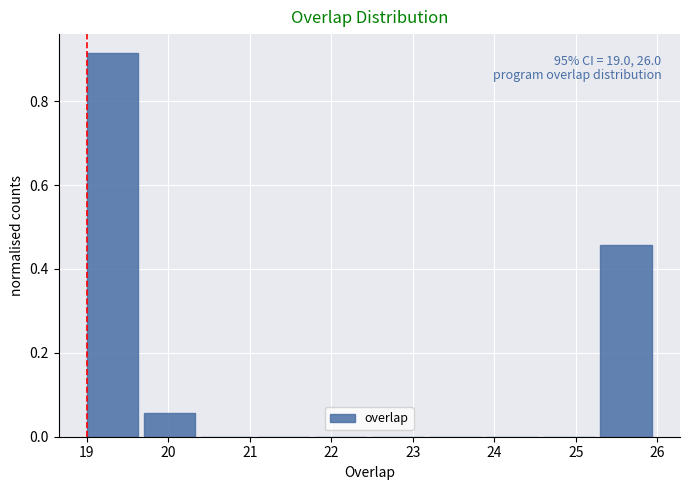

Which range on the x-axis has the tallest bar?

19.0 to 19.7